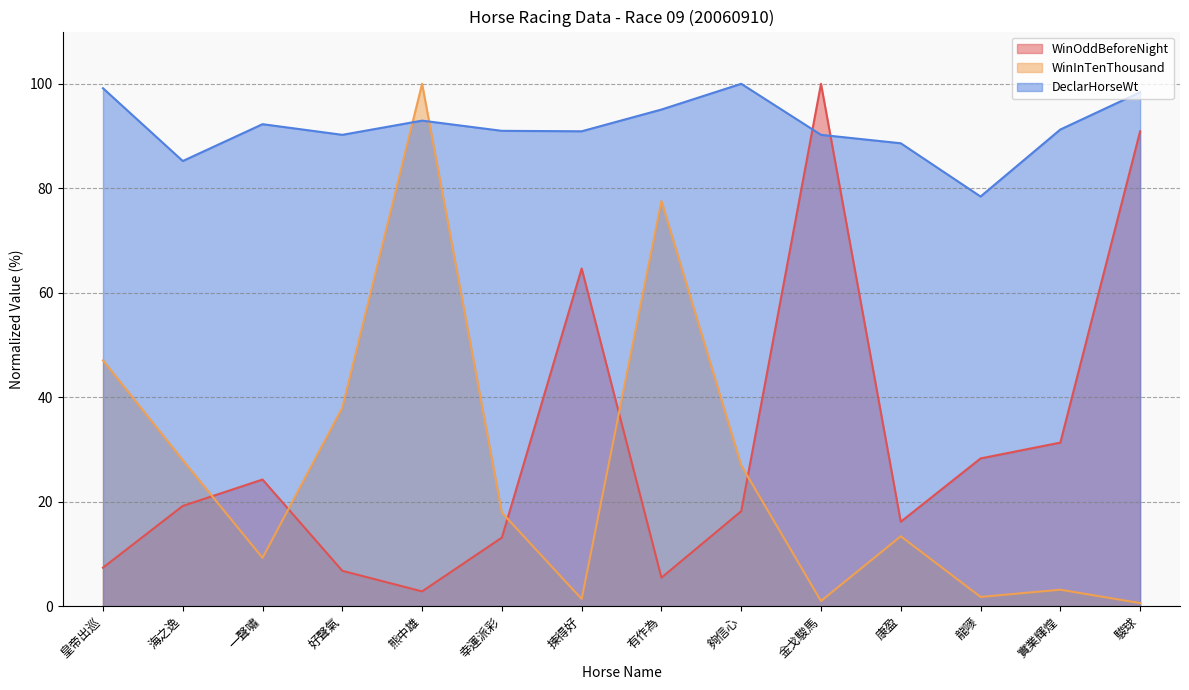

How many lines are shown in the chart?

3